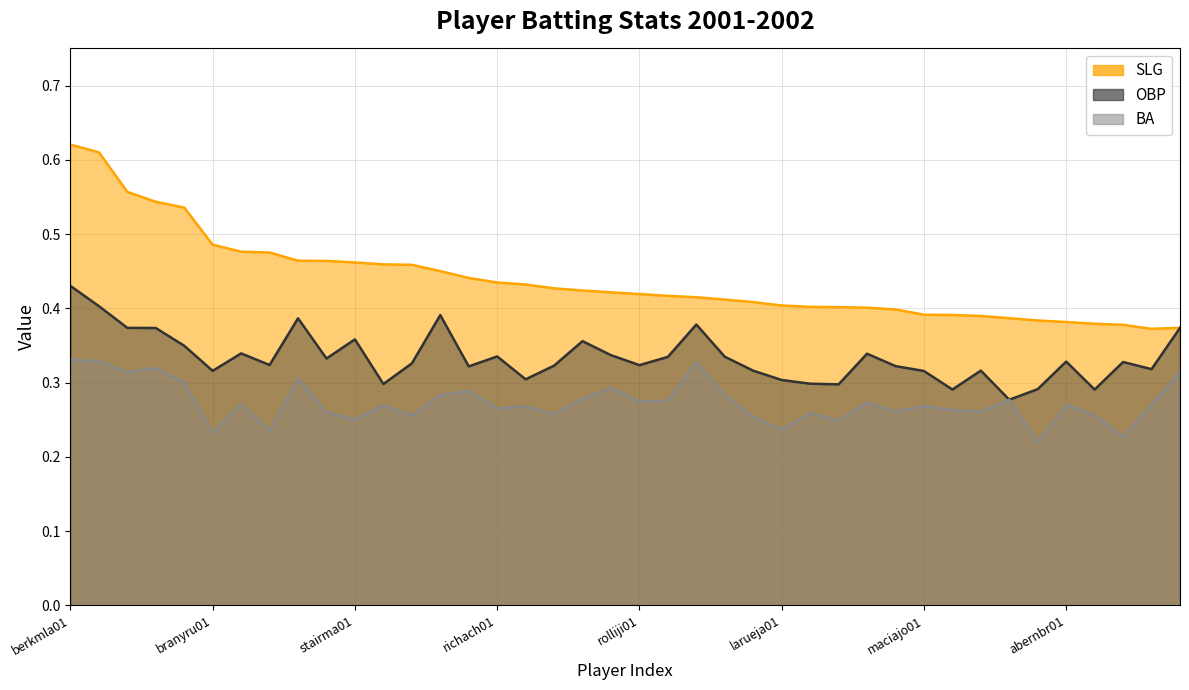

Is the value of BA at soriaal01 greater than the value of OBP at rolliji01?

No